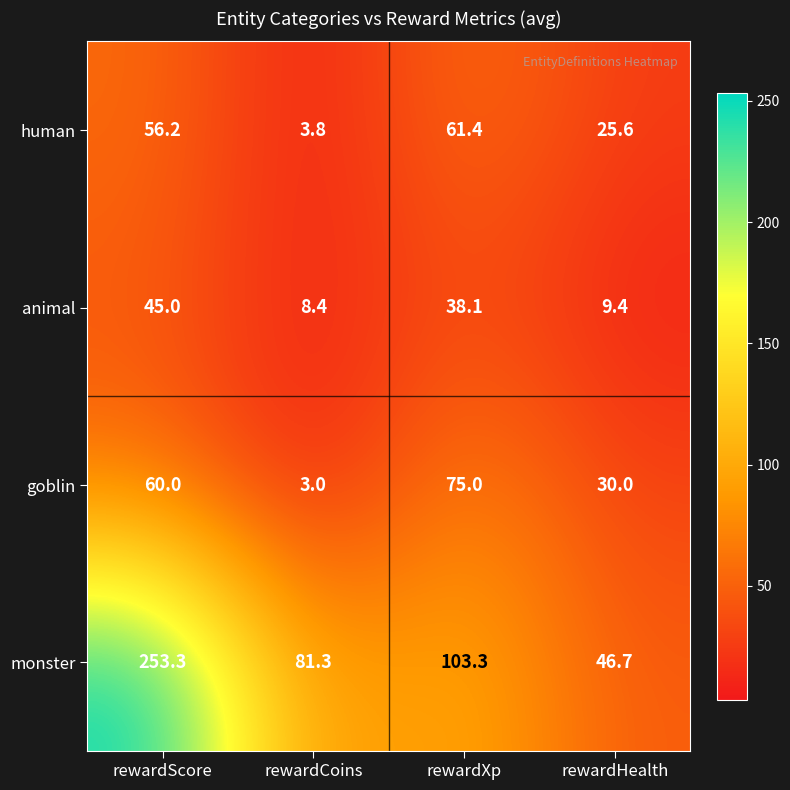

Where is monster nearest to the value 150?

rewardXp